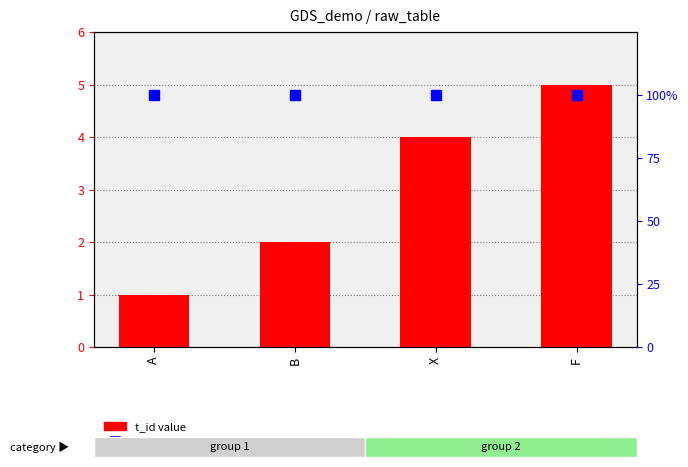

The chart shows a value of 5 at F. True or false?

True